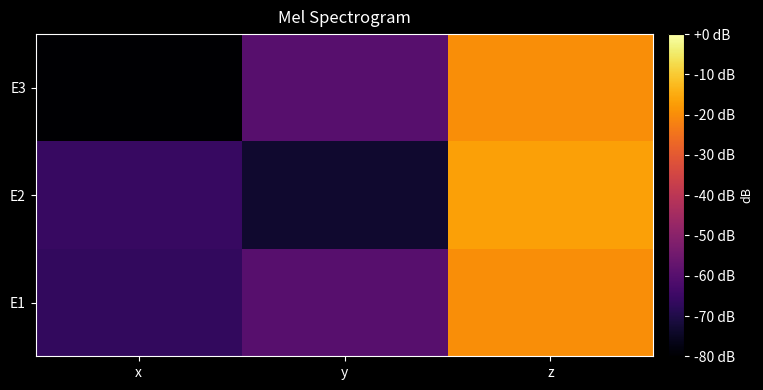

Rank the series by their average value, from highest to lowest.

E1, E2, E3